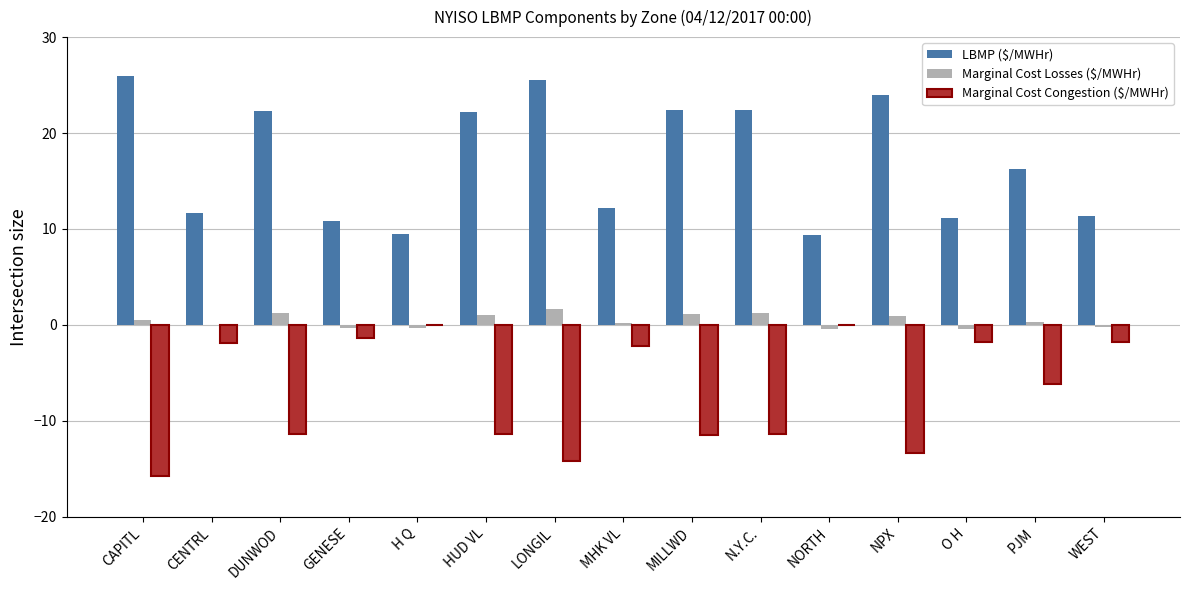

Where is Marginal Cost Congestion ($/MWHr) nearest to the value -7?

PJM